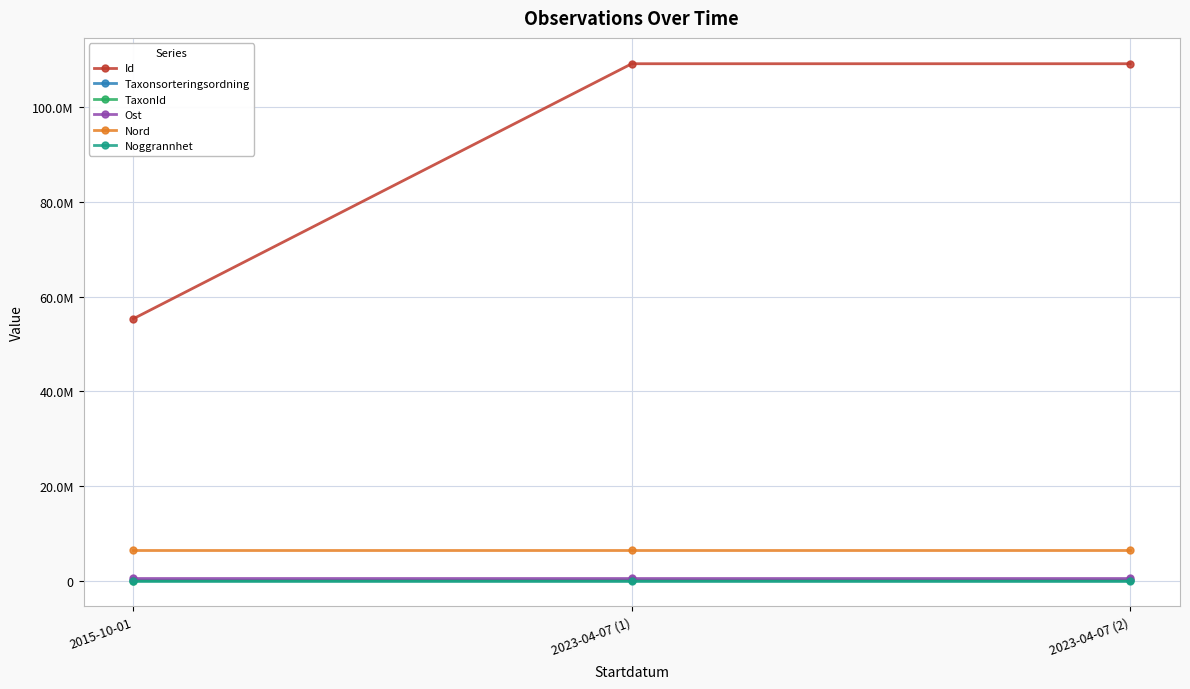

What is the value of the Ost point at the 2nd from the left?

639478.8